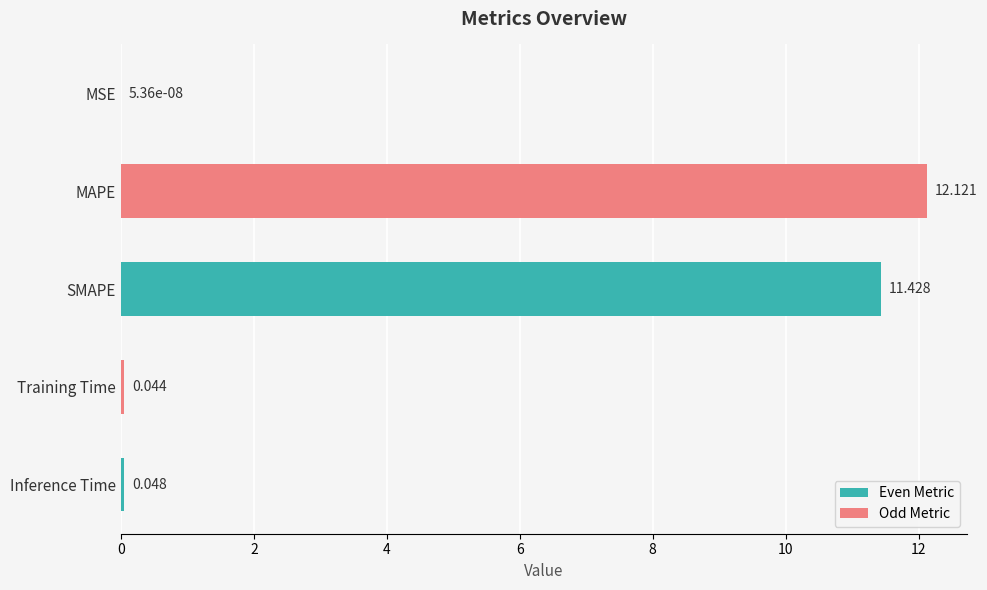

Which has a higher value, Training Time or Inference Time?

Inference Time